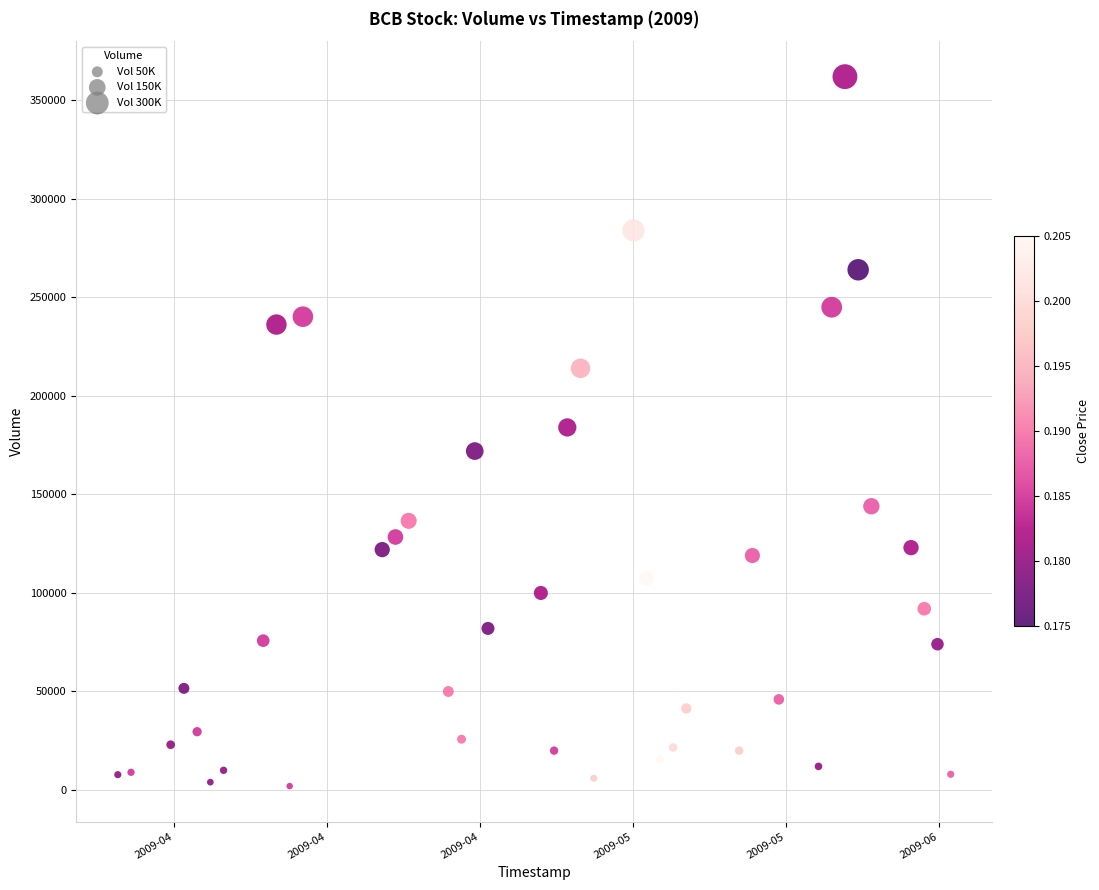

What is the range of X values (max minus min)?

5443200